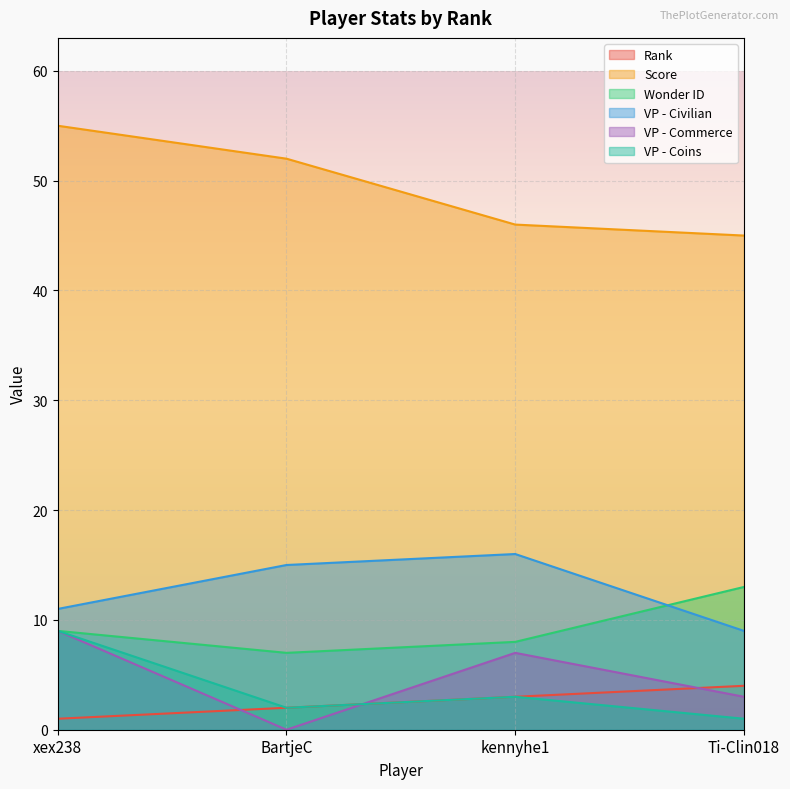

What is the total value across all series at BartjeC?

78